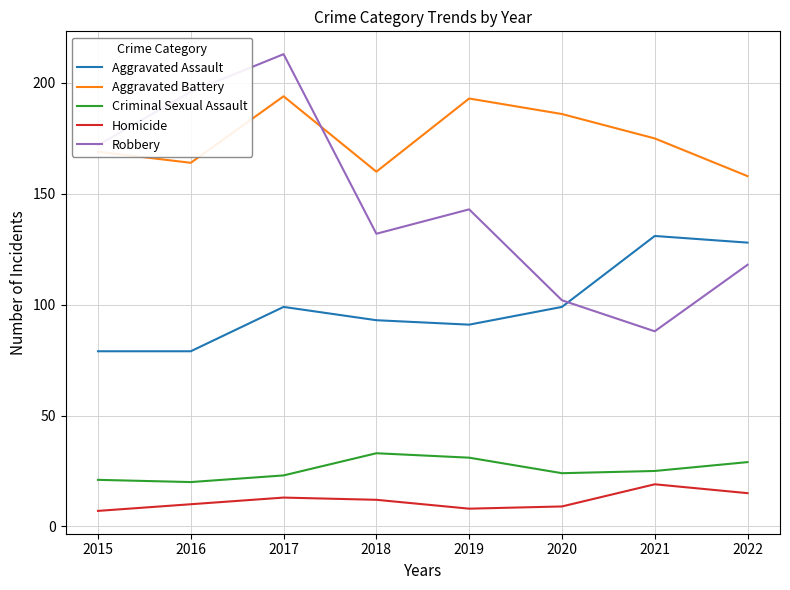

How many series are shown in this chart?

5